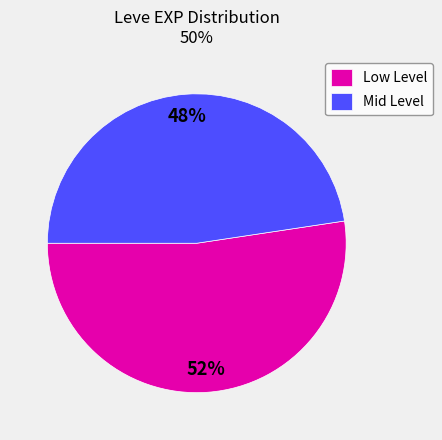

Count the number of slices in the pie.

2